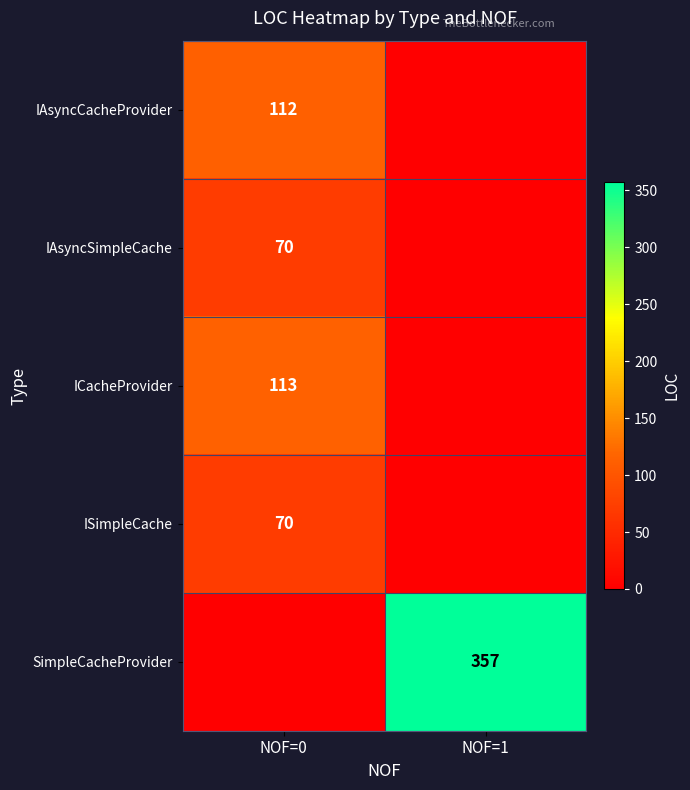

The IAsyncSimpleCache series shows 70 at NOF=0. True or false?

True